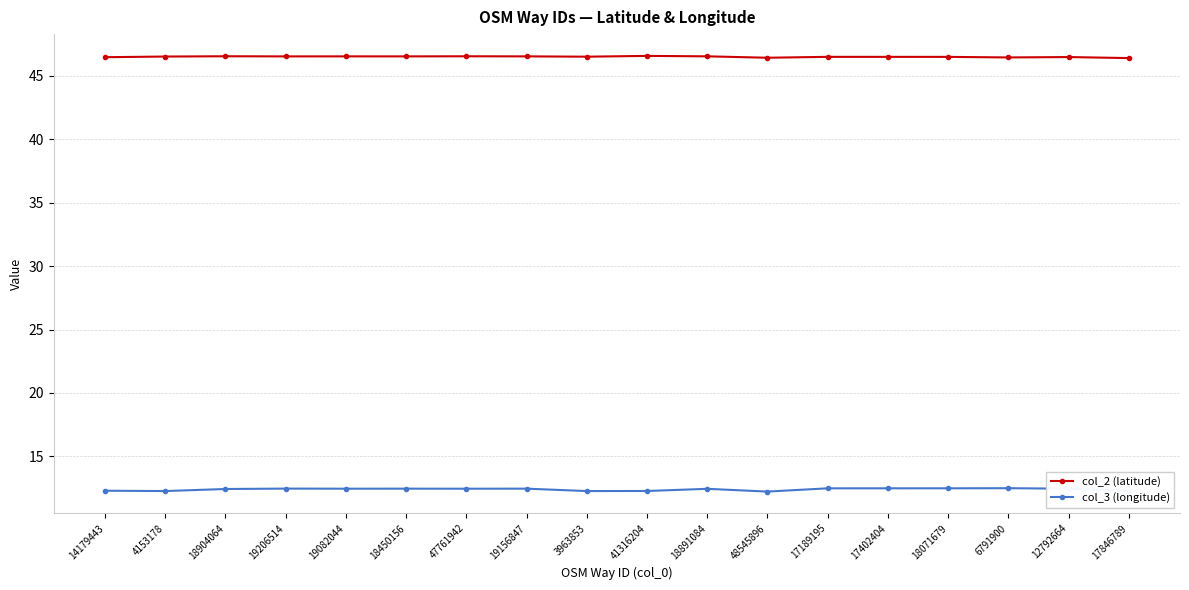

What is the label of the 5th point from the left?

19082044